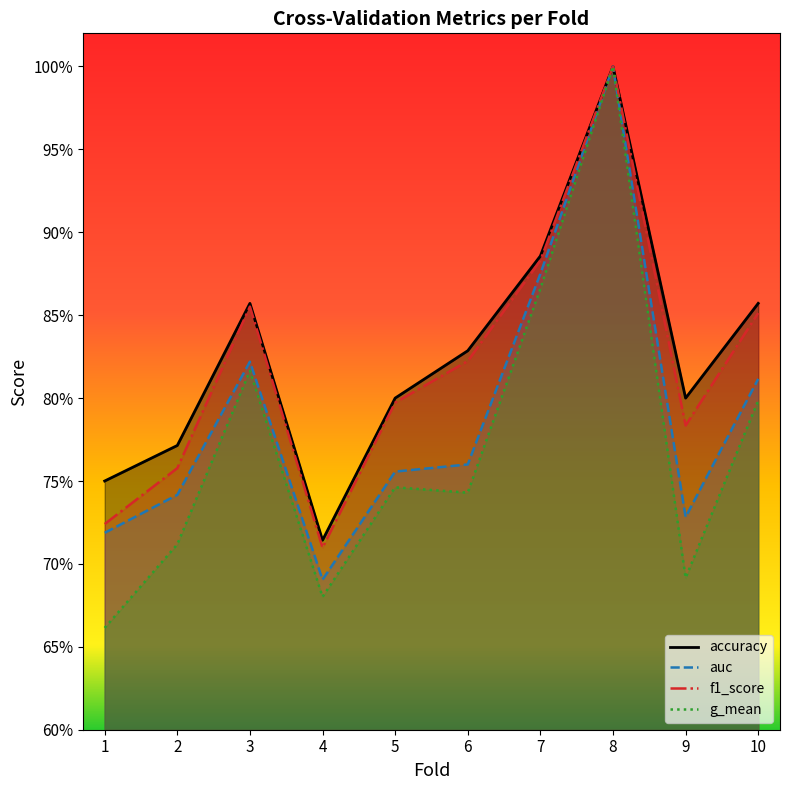

What is the smallest value displayed?

0.7